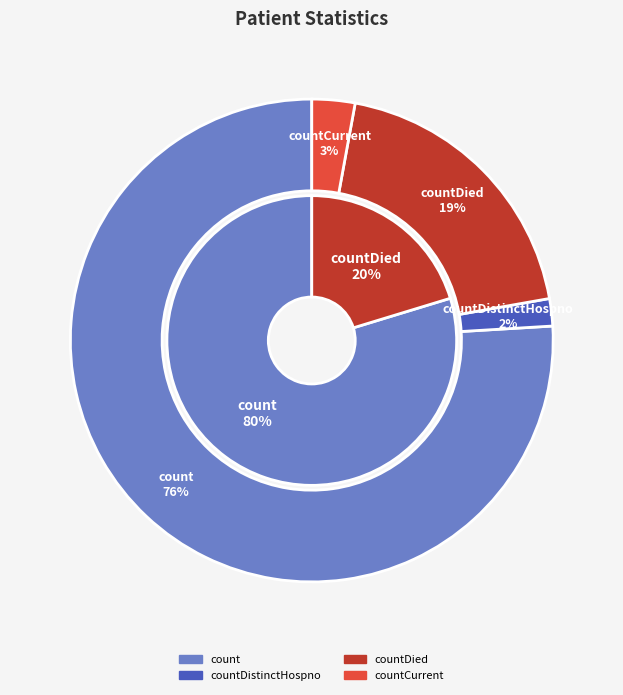

Do count and countDistinctHospno together represent more than half of the pie?

Yes